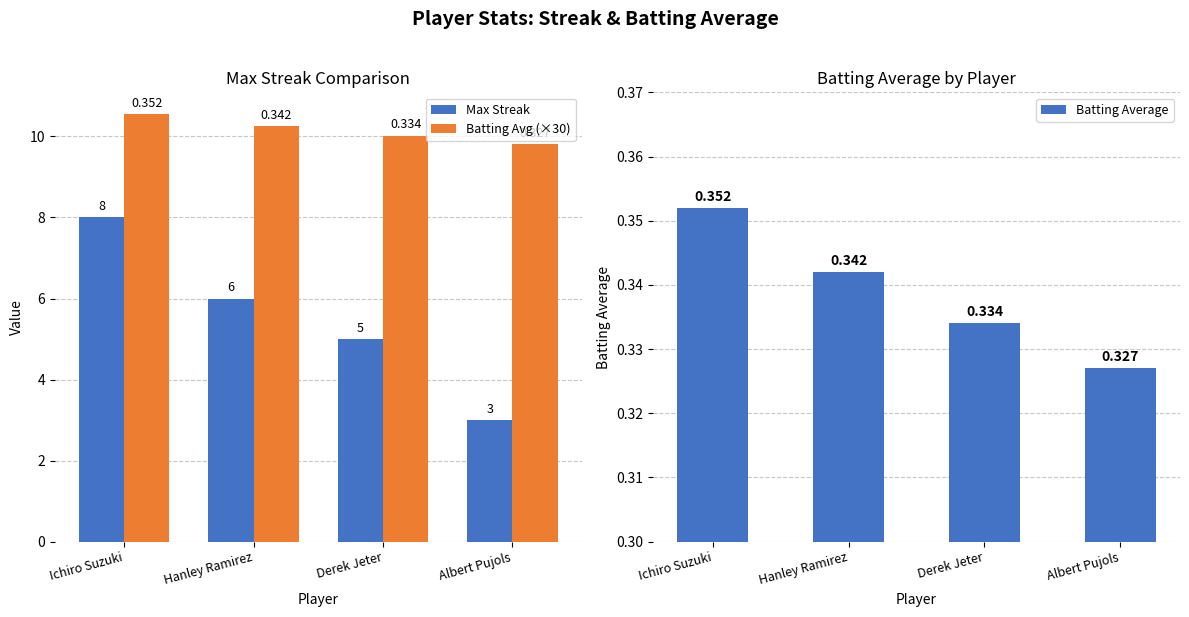

What are all the series names shown in the legend?

Max Streak, Batting Avg (×30), Batting Average